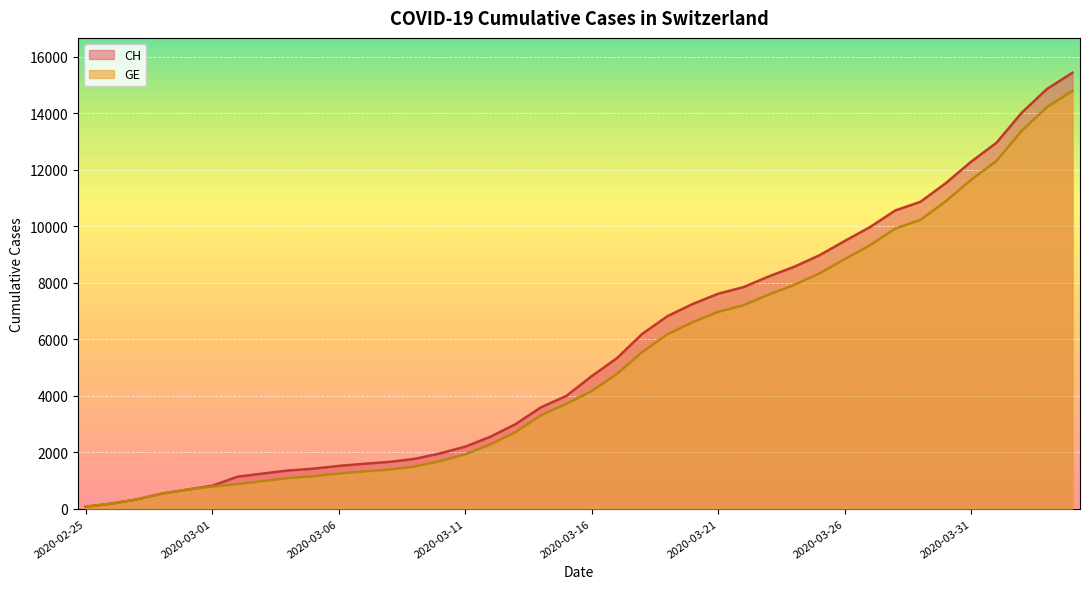

At how many categories does at least one series exceed 13064?

3